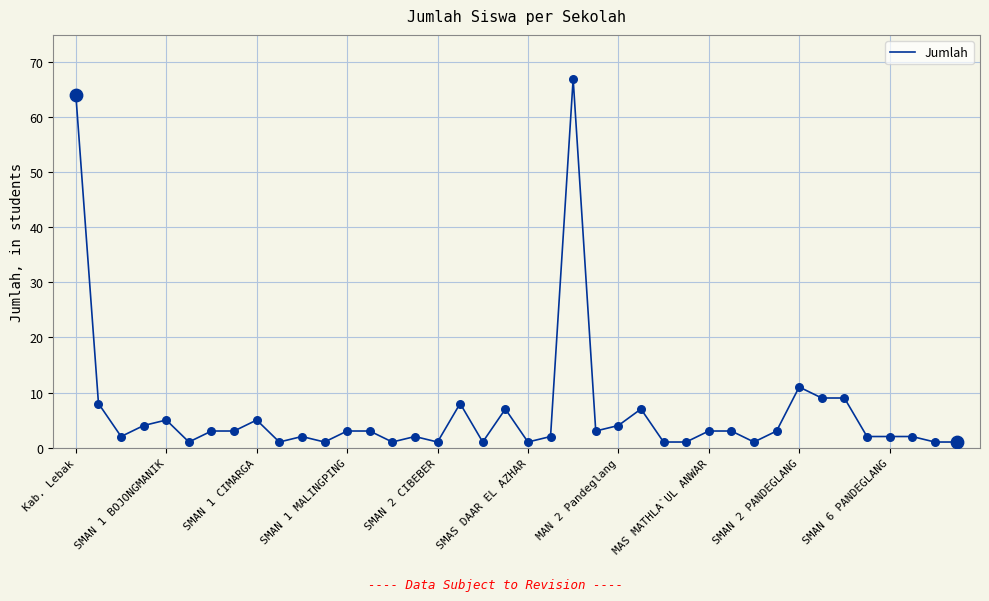

What is the difference between the maximum and minimum values?

66